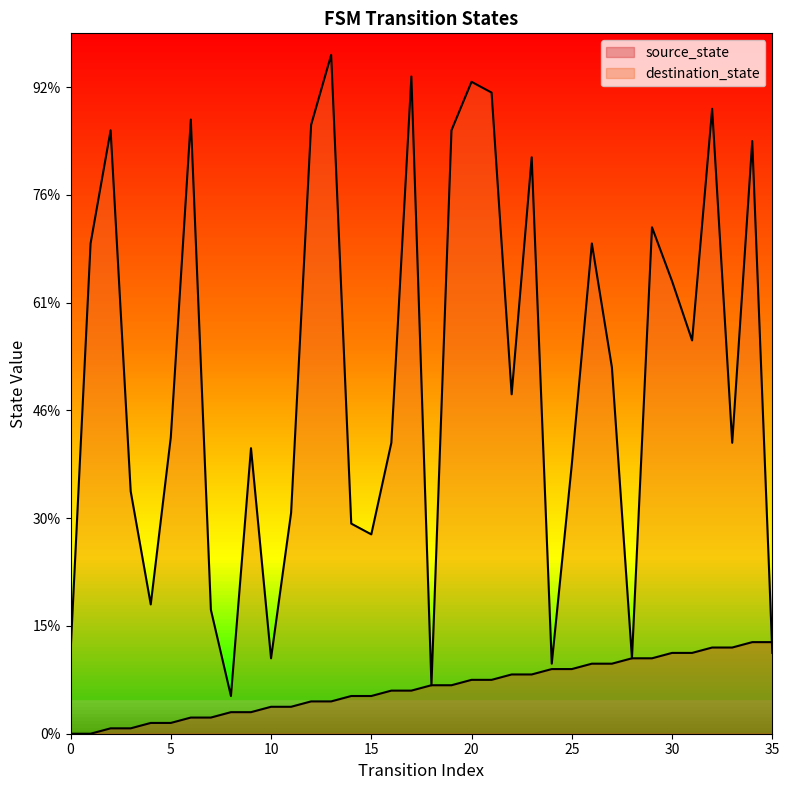

Does the chart display data point markers on the line(s)?

No